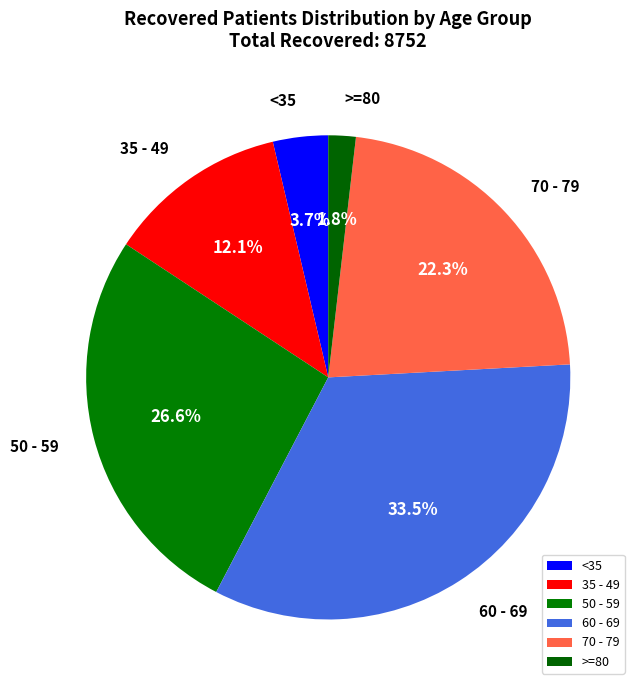

Approximately how many times larger is the value at <35 compared to 35 - 49?

0.3